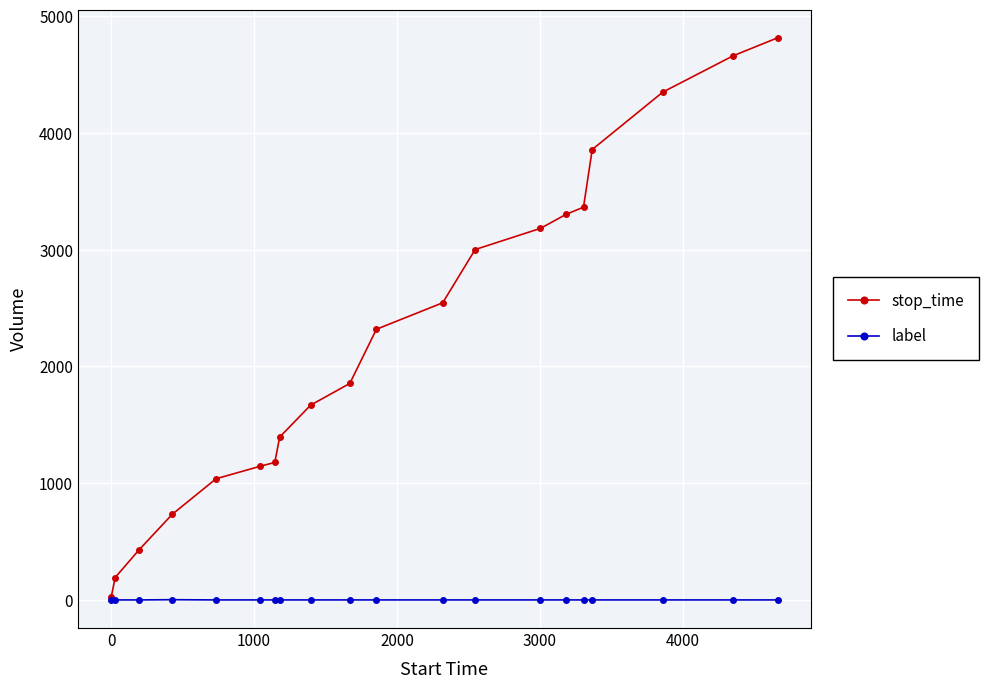

Rank the series by their maximum value, from lowest to highest.

label, stop_time